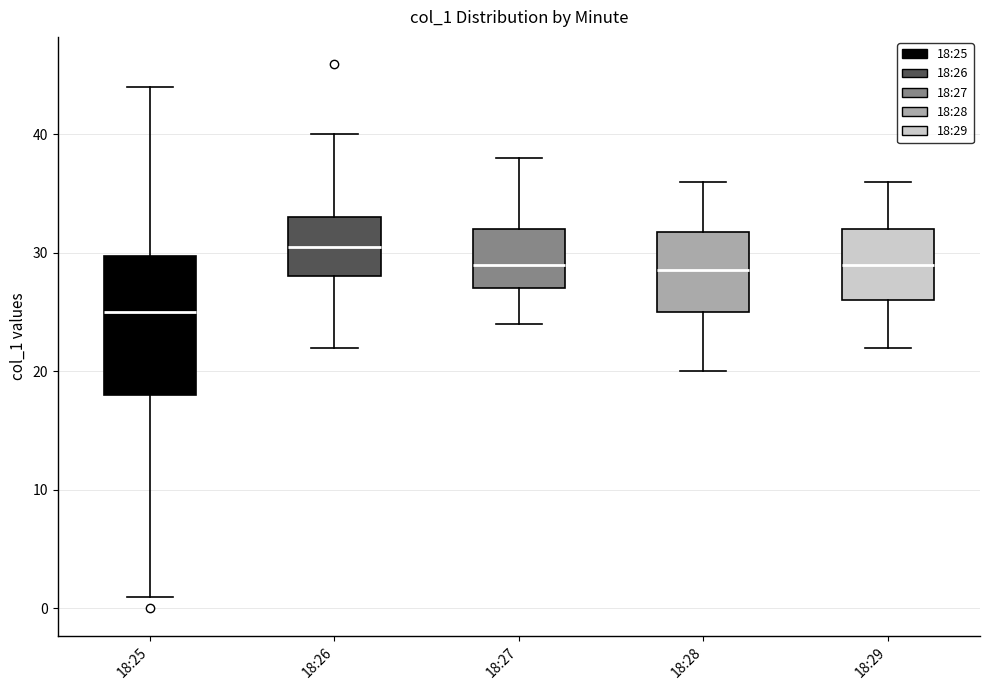

Where is the lower edge of the box for 18:25 on the y-axis? The values are not printed on the chart, so give them approximately, as read against the axis.

18